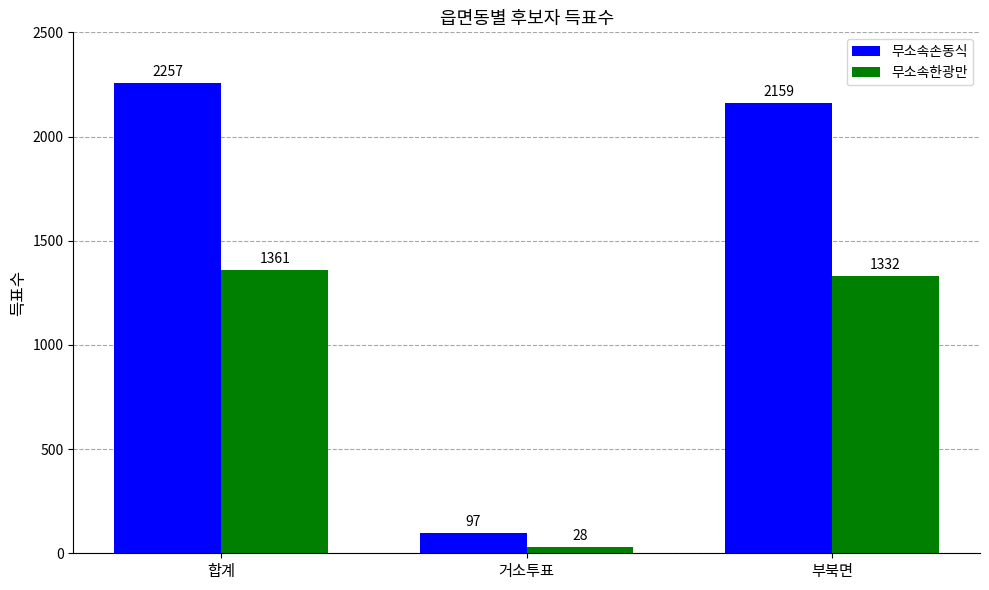

True or false: 무소속손동식 has a value of 3245 at 합계.

False